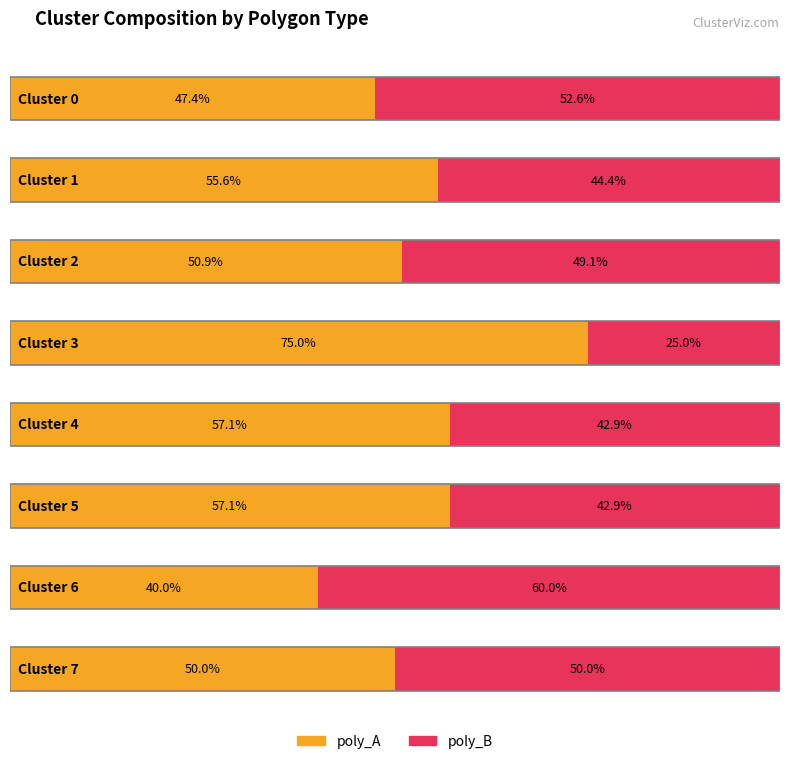

At Cluster 6, list the series in order from smallest to largest.

poly_A, poly_B